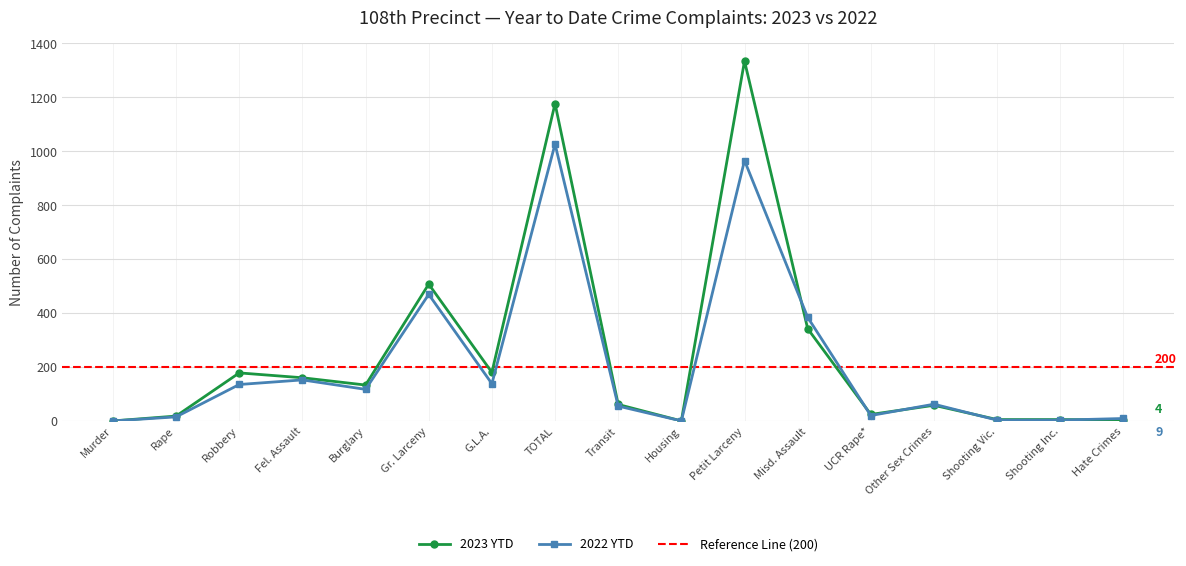

Between Misd. Assault and Gr. Larceny, which is larger?

Gr. Larceny